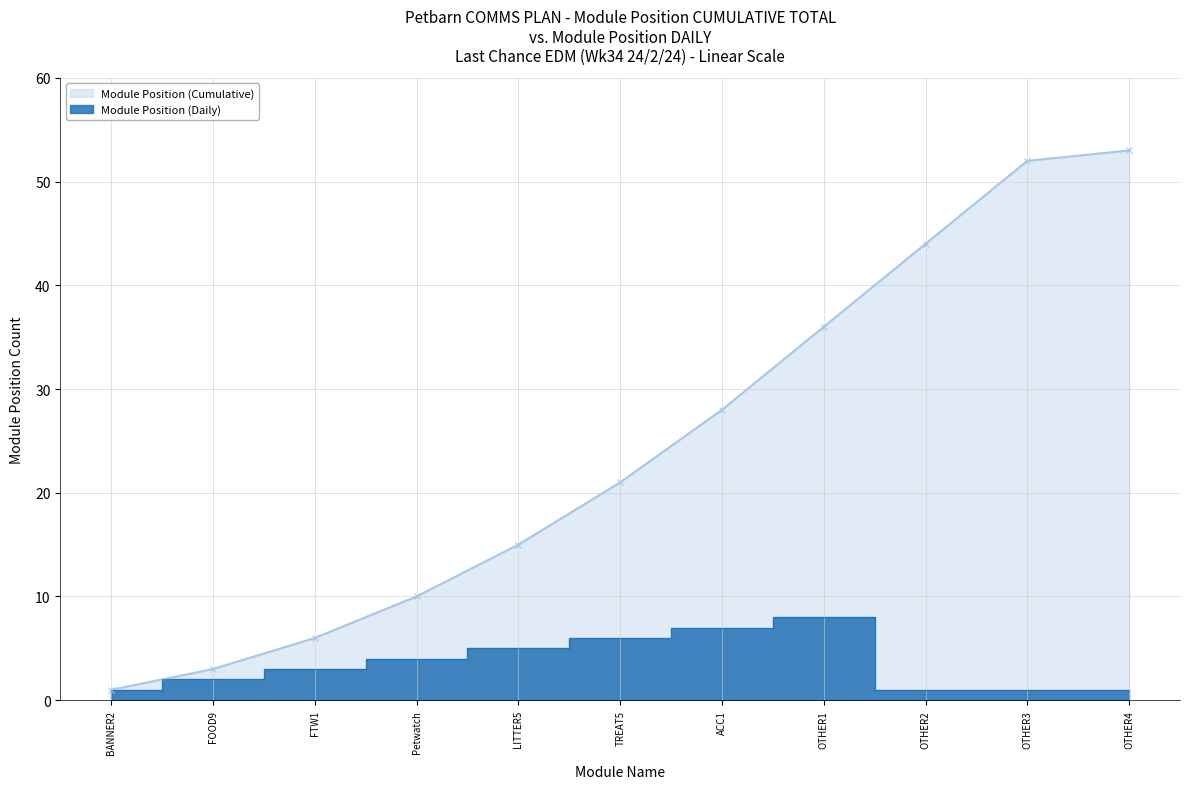

True or false: Module Position (Cumulative) and Module Position (Daily) cross at least once.

False